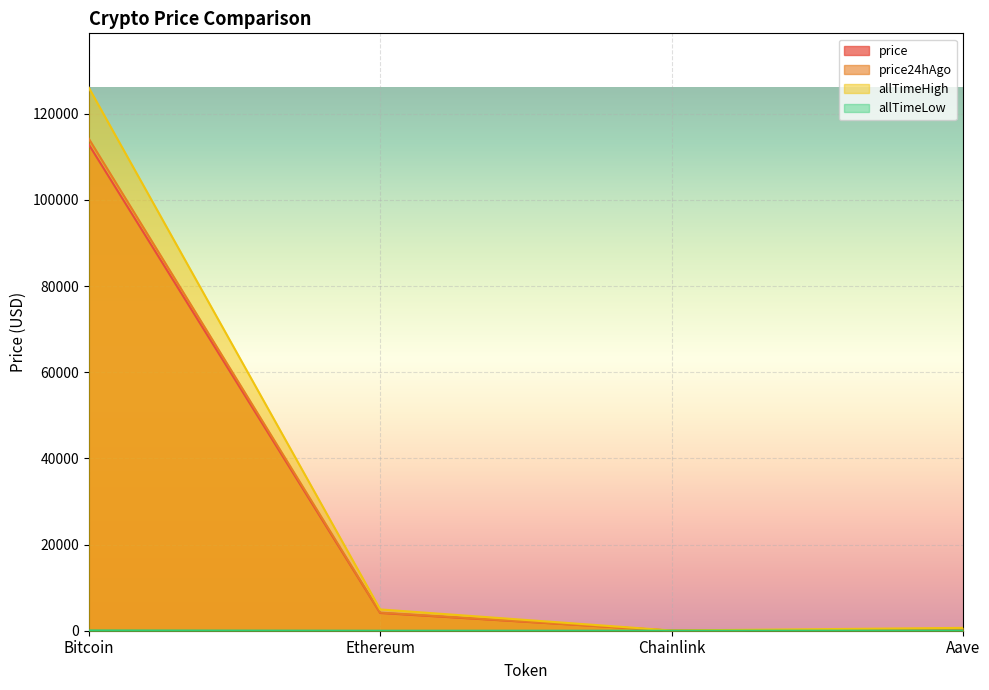

What is the label of the 4th point from the left?

Aave